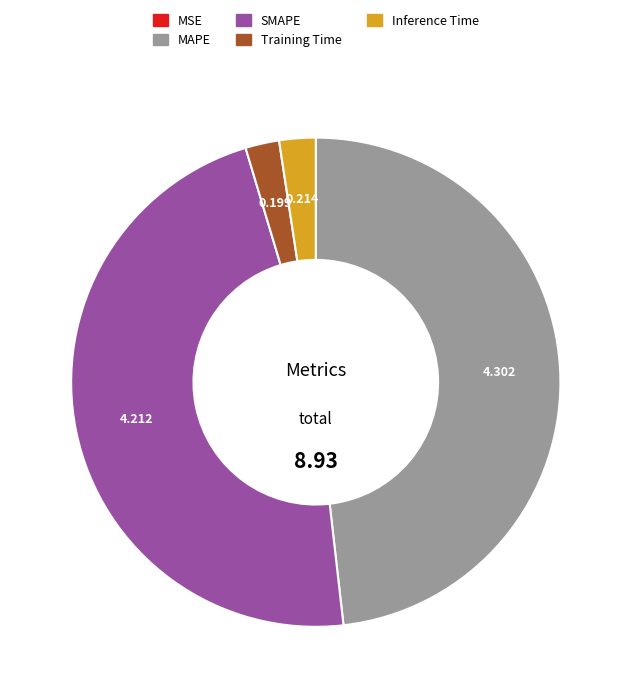

Which has a higher value, Training Time or MAPE?

MAPE